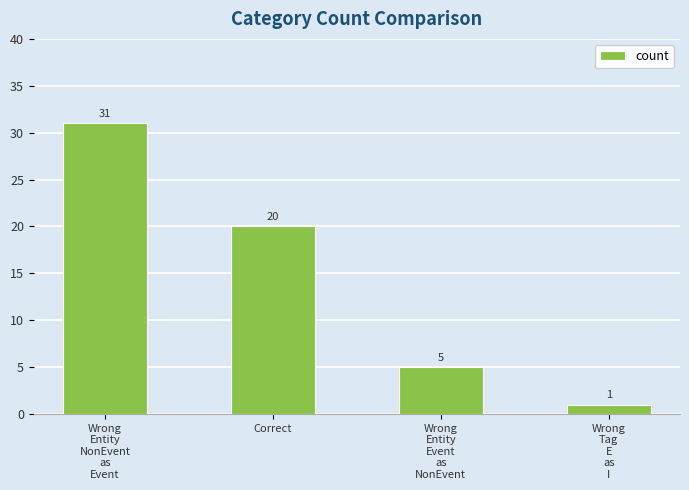

What is the value of the 3rd bar from the left?

5